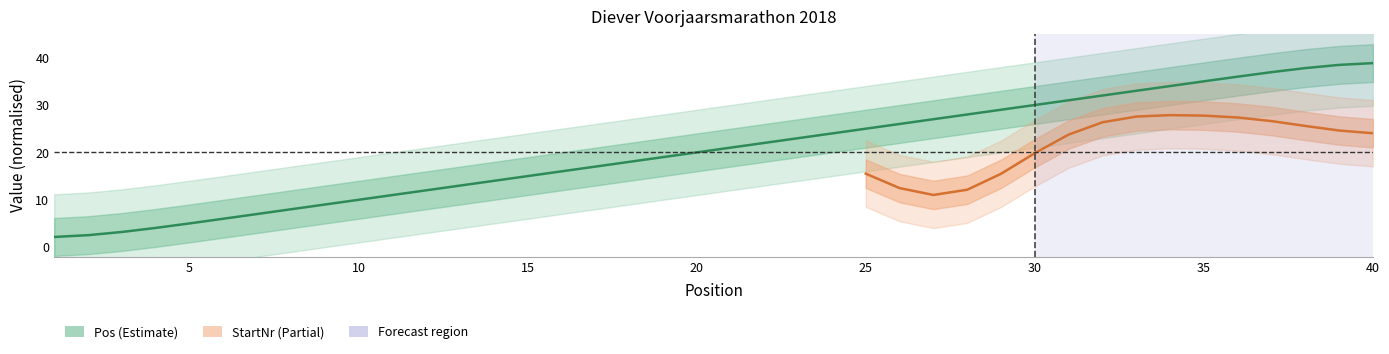

Rank the categories by value from lowest to highest.

1, 2, 3, 4, 5, 6, 7, 8, 9, 10, 11, 12, 13, 14, 15, 16, 17, 18, 19, 20, 21, 22, 23, 24, 25, 26, 27, 28, 29, 30, 31, 32, 33, 34, 35, 36, 37, 38, 39, 40